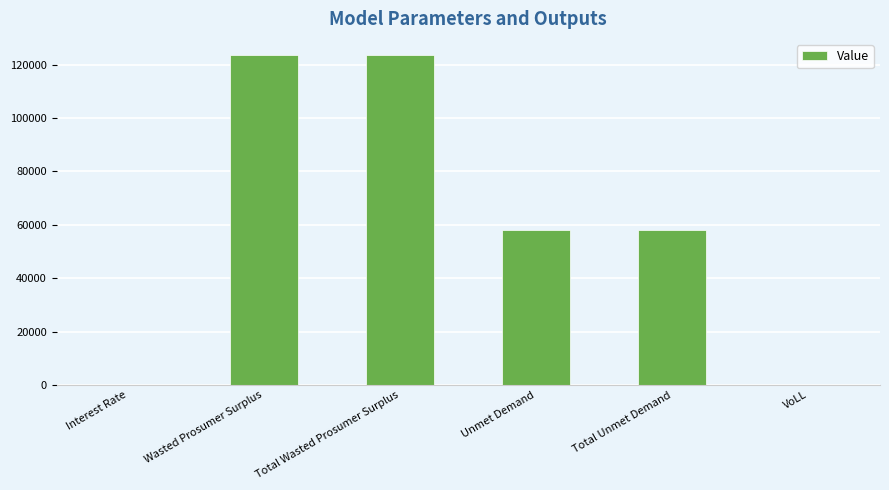

How many distinct data groups are displayed?

1